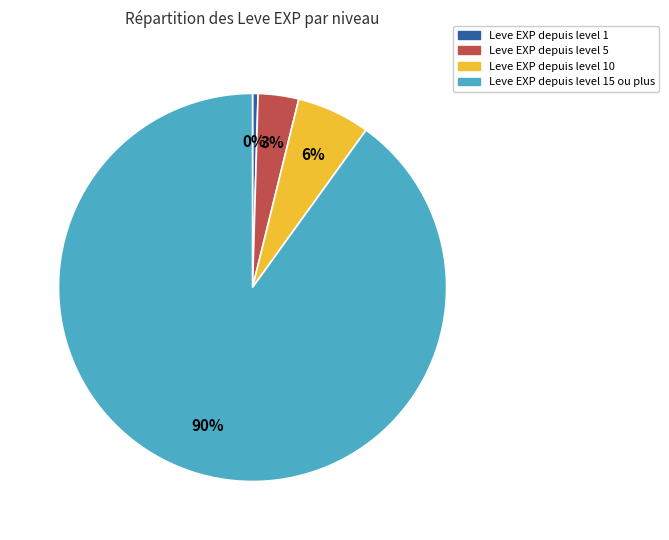

Count the number of slices in the pie.

4